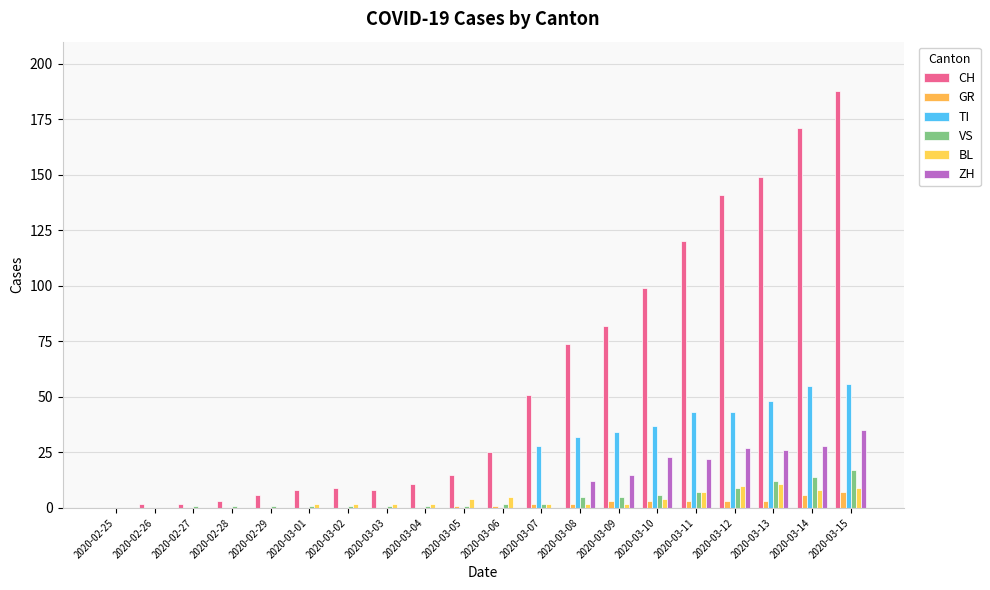

Rank the categories by BL value from lowest to highest.

2020-02-25, 2020-02-26, 2020-02-27, 2020-02-28, 2020-02-29, 2020-03-01, 2020-03-02, 2020-03-03, 2020-03-04, 2020-03-07, 2020-03-08, 2020-03-09, 2020-03-05, 2020-03-10, 2020-03-06, 2020-03-11, 2020-03-14, 2020-03-15, 2020-03-12, 2020-03-13